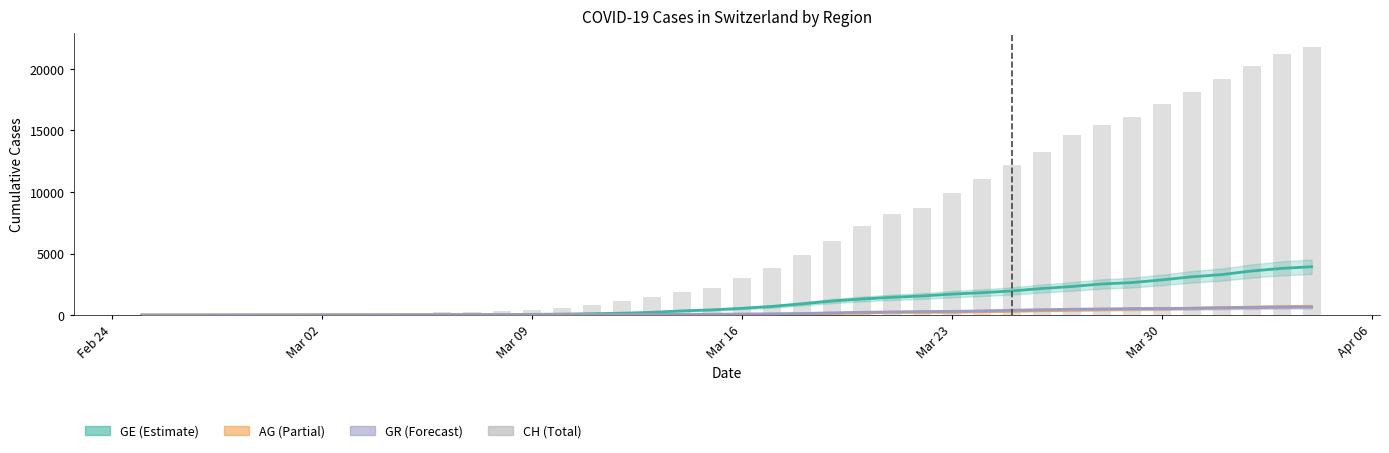

Which series has the largest range (max minus min)?

CH